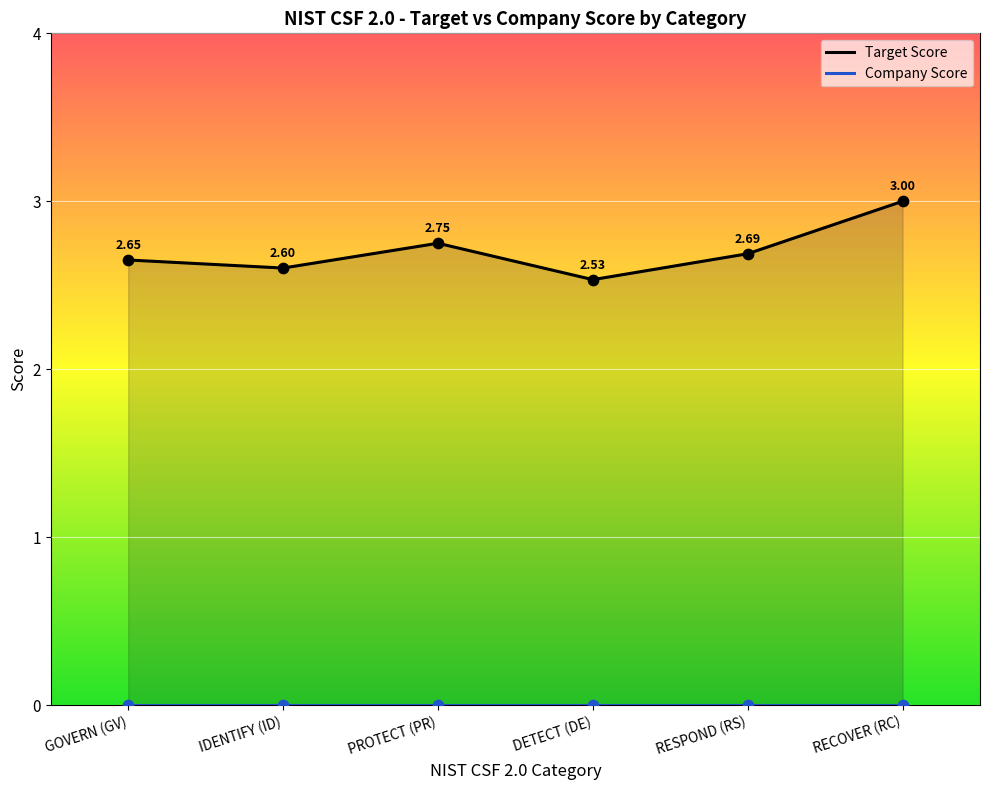

Approximately how many times larger is the value at RECOVER (RC) compared to RESPOND (RS)?

1.1